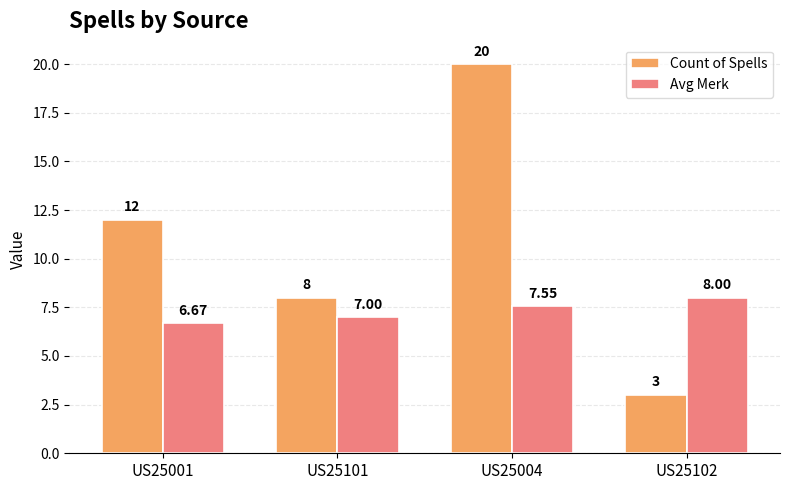

What is the difference between the second highest and minimum values in the Avg Merk series?

0.9